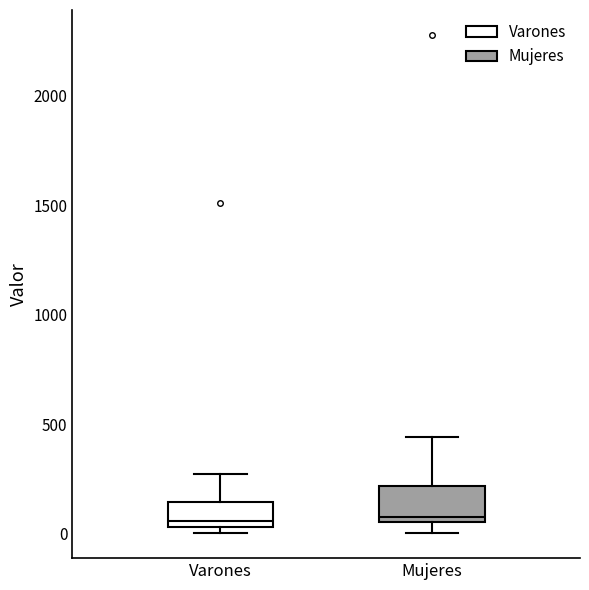

Where is the lower edge of the box for Mujeres on the y-axis? The values are not printed on the chart, so give them approximately, as read against the axis.

50